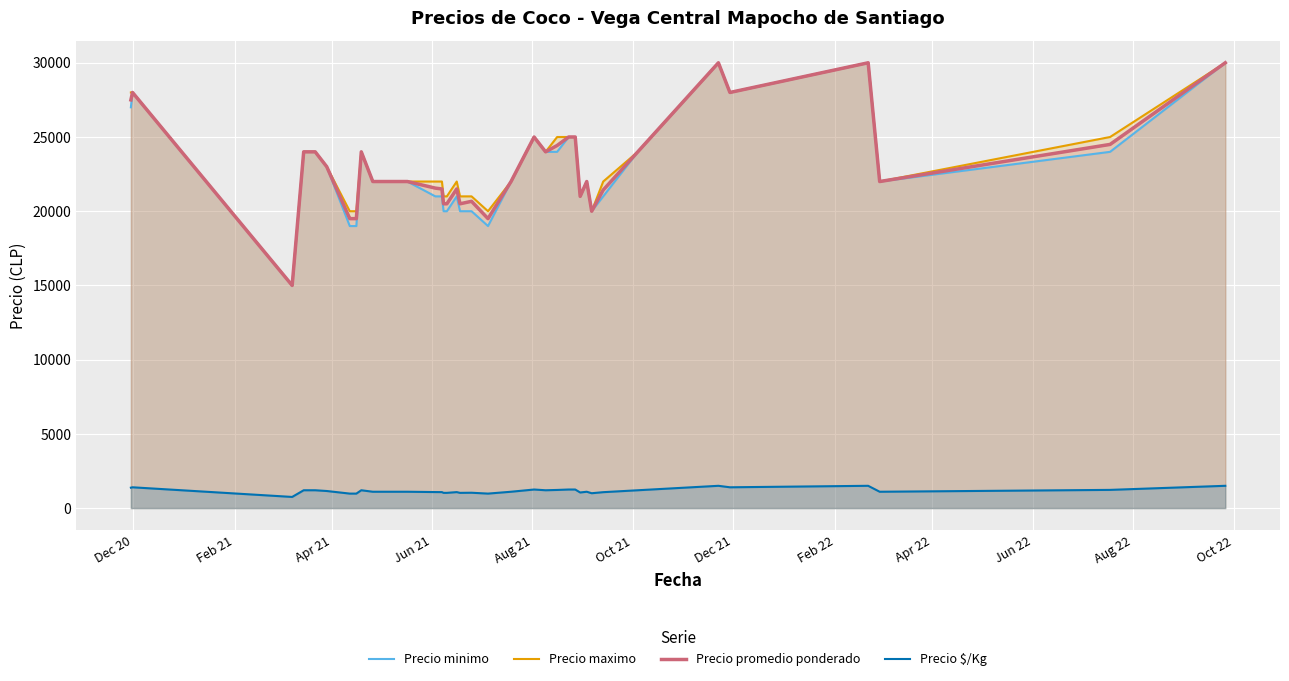

What is the lowest value of the Precio minimo series?

15000